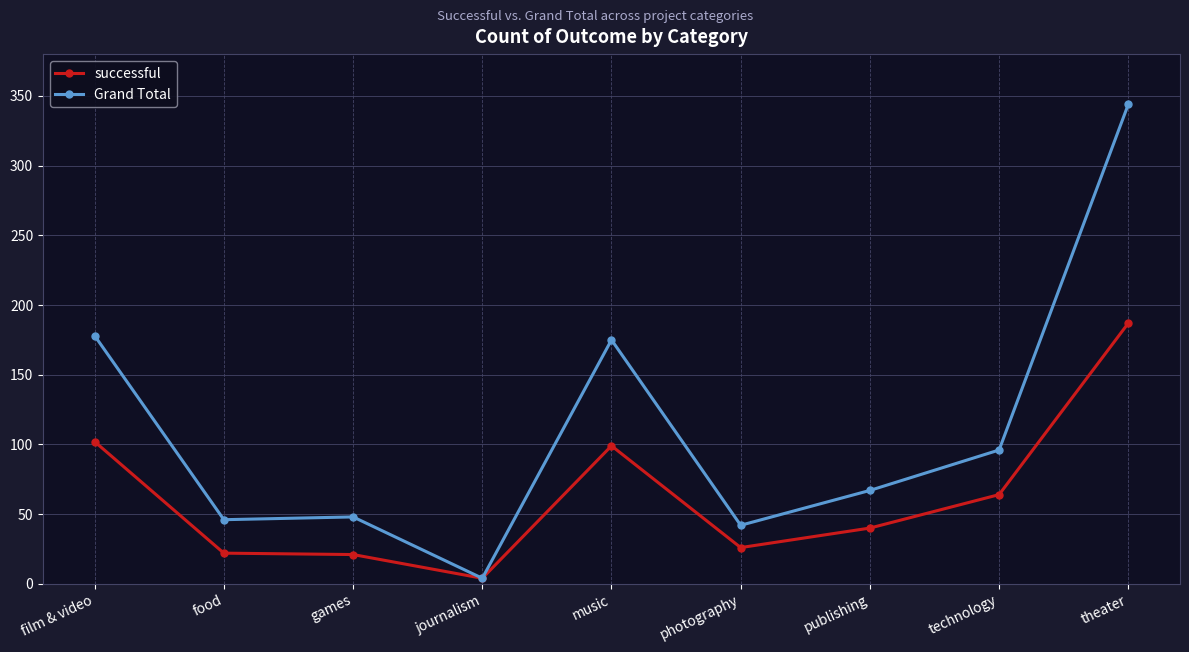

The successful series shows 88 at theater. True or false?

False